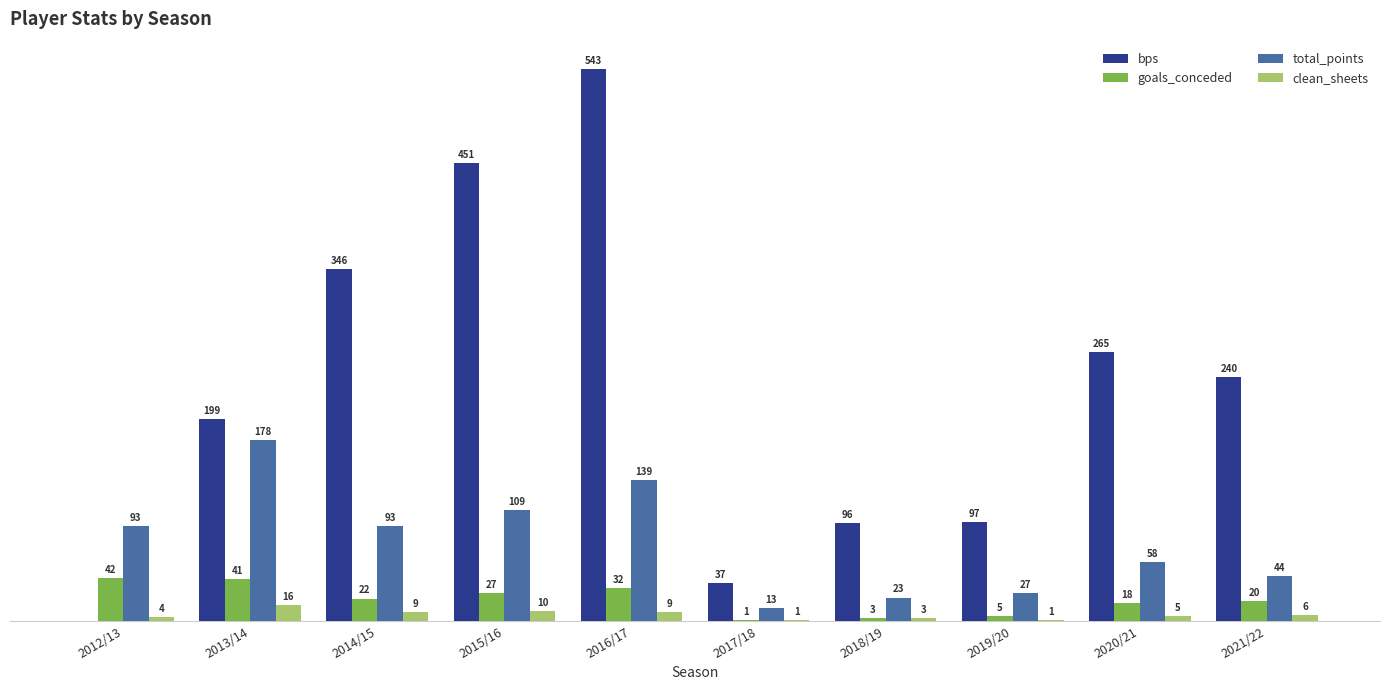

At which label does clean_sheets reach its peak?

2013/14